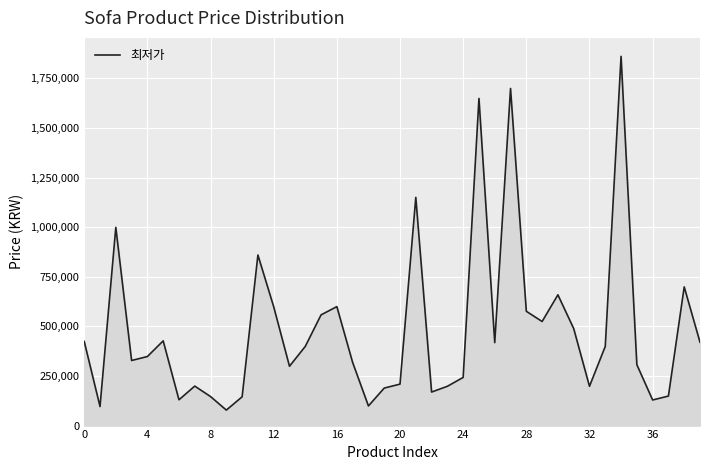

What is the difference between the maximum and minimum values?

1782930